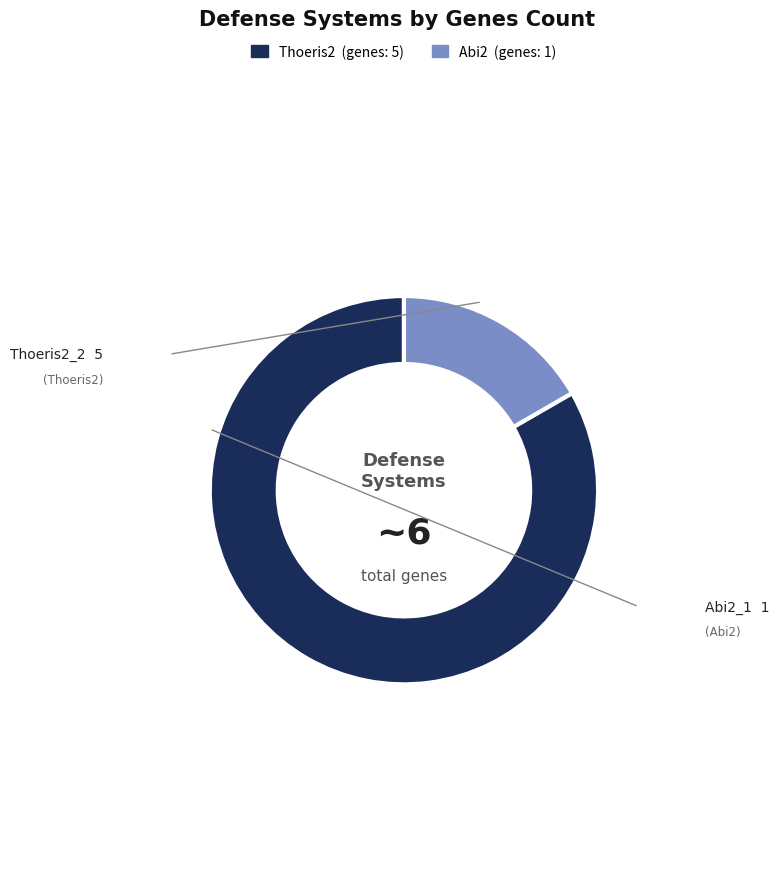

Is there any slice that represents more than half of the pie?

Yes